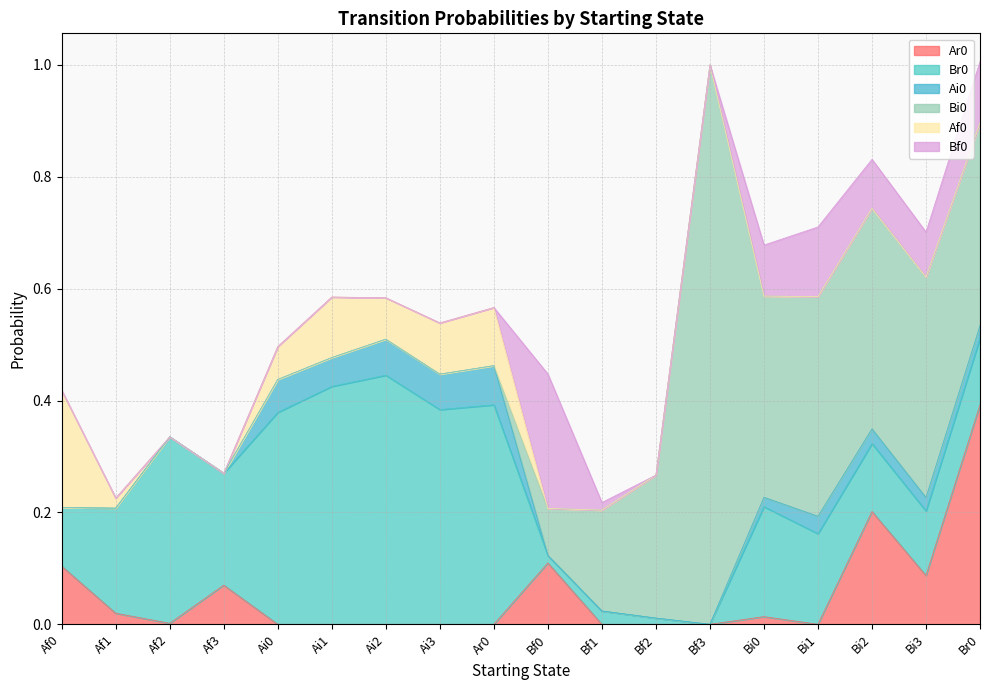

Which category has the lowest value in the Ar0 series?

Ai0